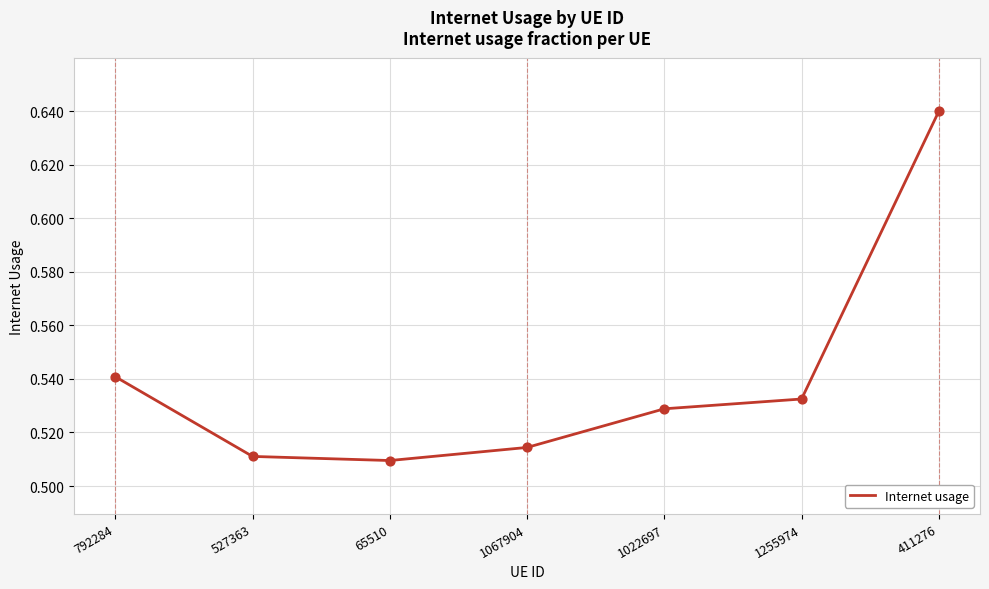

Between 1022697 and 527363, which is larger?

1022697